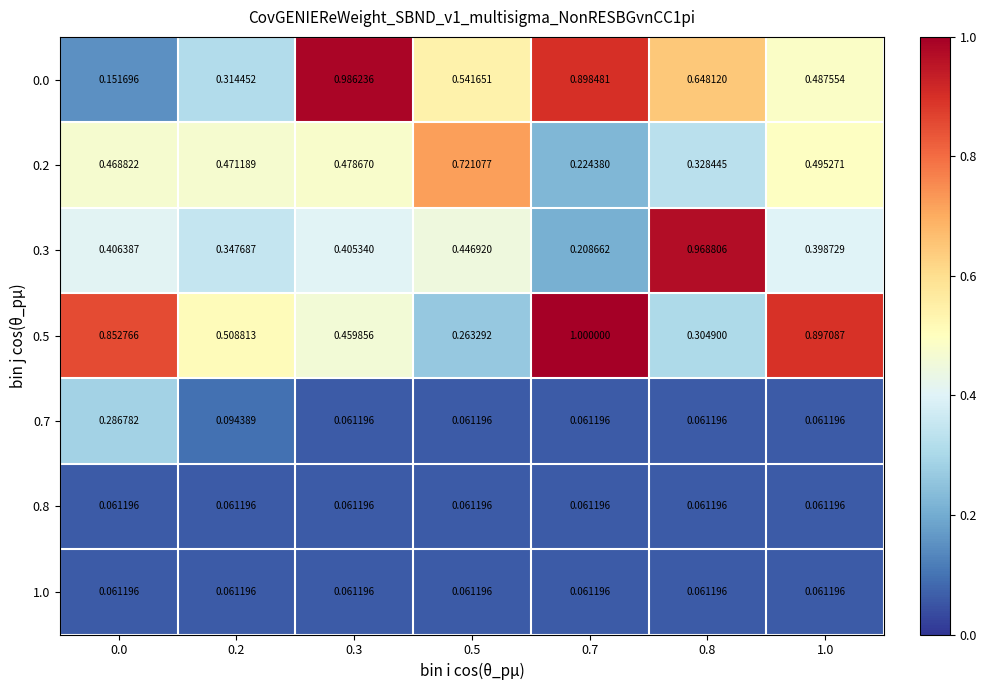

Is the value of 0.0 at 0.0 greater than the value of 0.7 at 0.2?

Yes